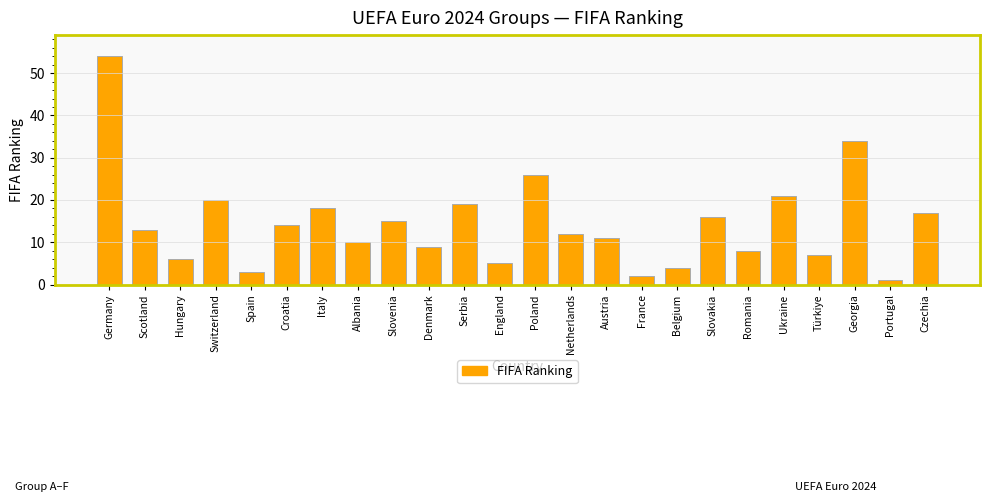

What is the sum of the values at Denmark and Portugal?

10